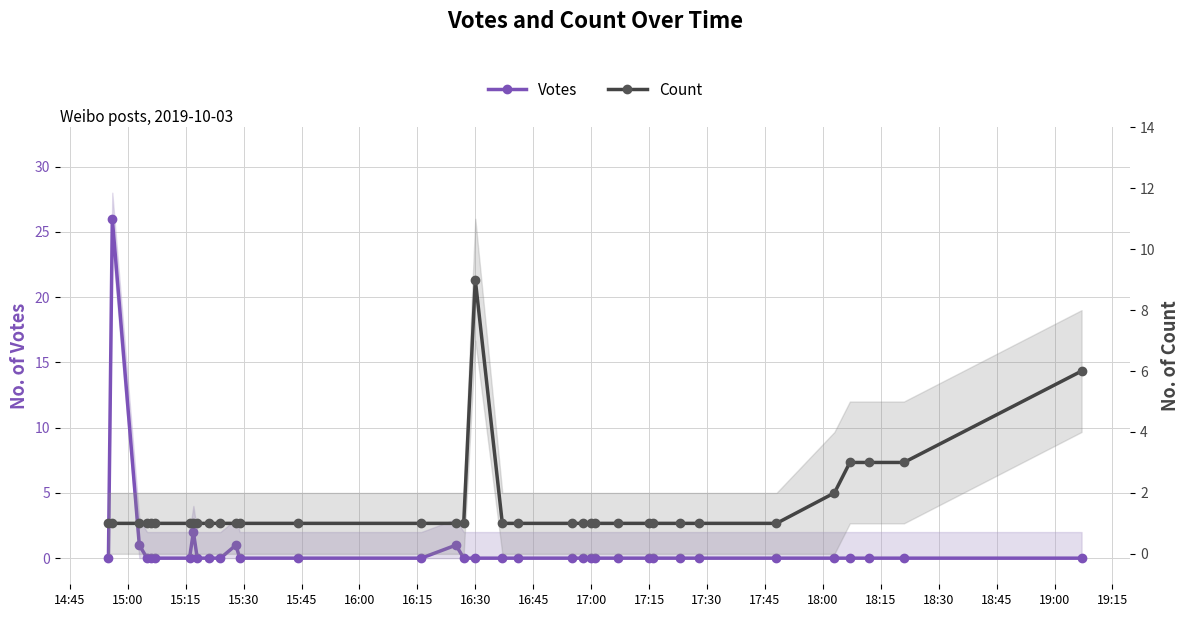

Rank the series by their average value, from lowest to highest.

Votes, Count